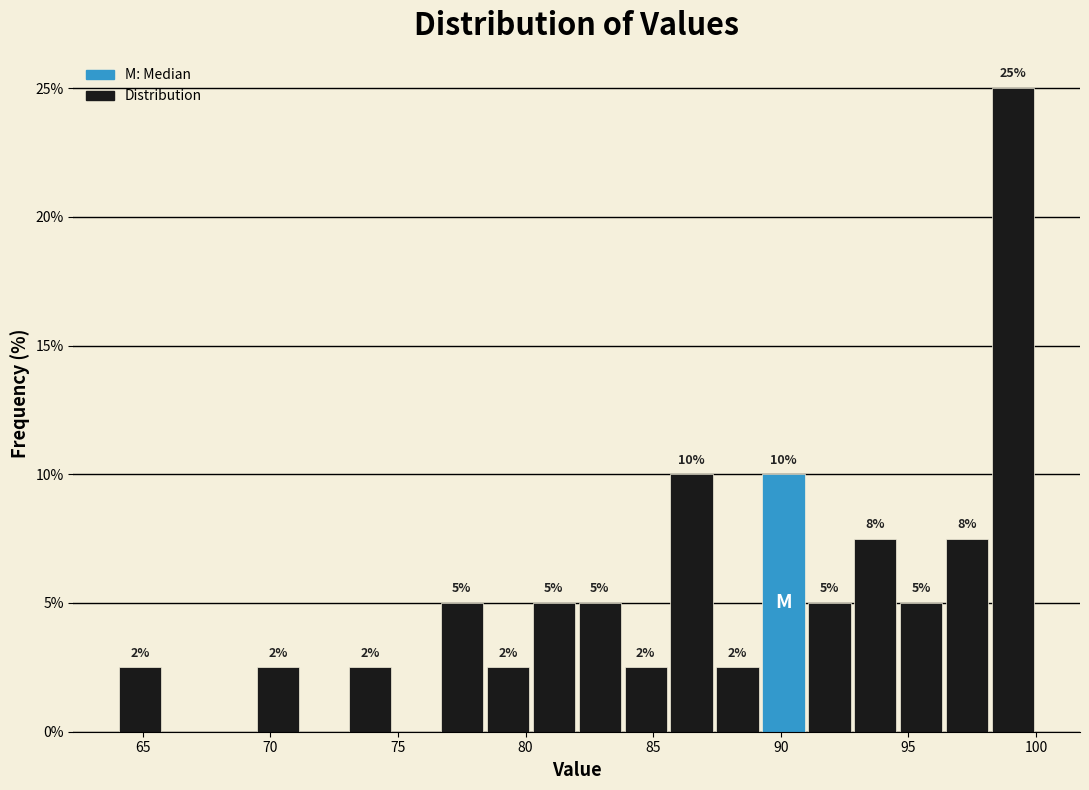

Around what value on the x-axis is the tallest bar? Give the approximate position of its centre, as read against the axis.

99.0